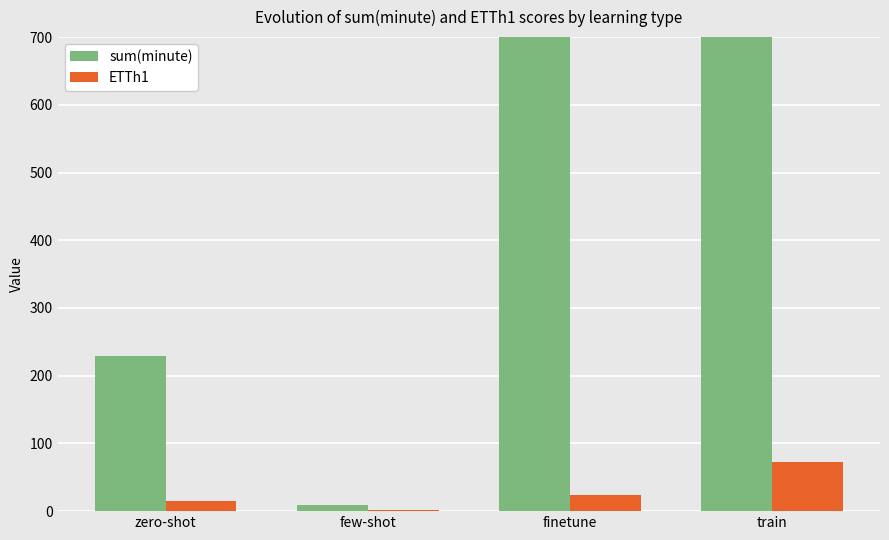

What is the difference between the maximum and minimum values in the ETTh1 series?

71.0